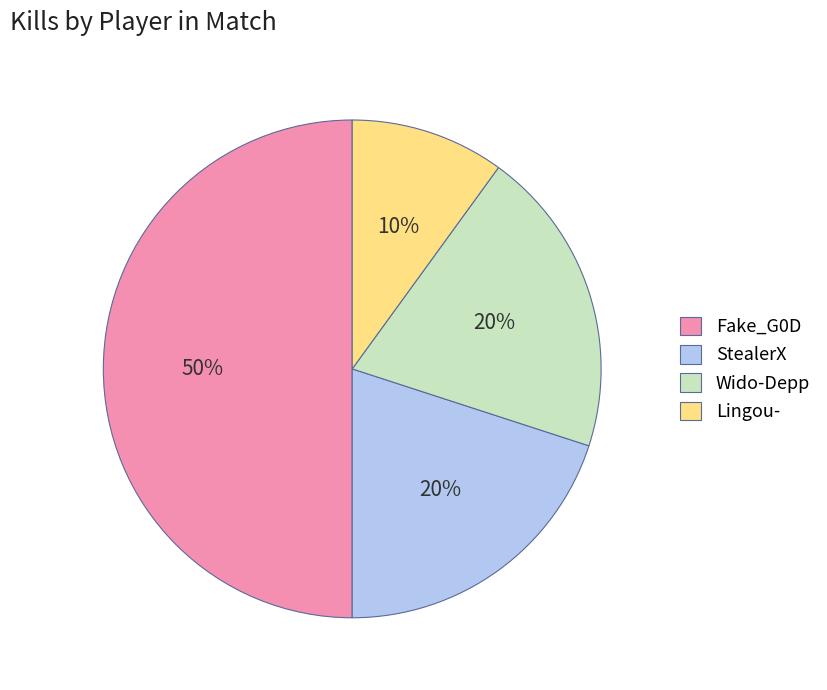

To the nearest percent, what is the difference between the largest and smallest slice percentages?

40%